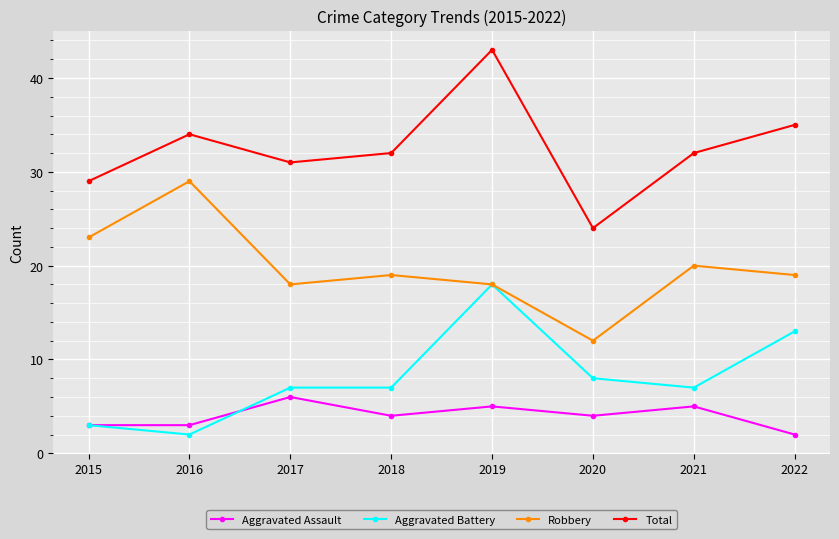

What is the maximum value for Aggravated Battery?

18